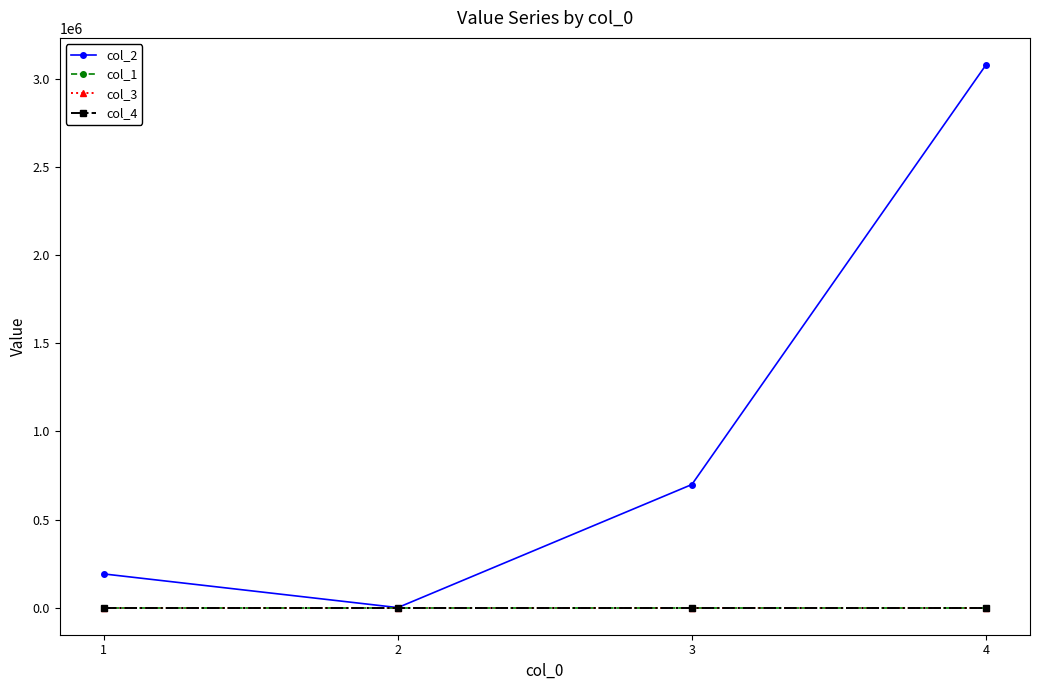

Reading left to right, list all the values displayed in this chart.

col_2: 1=191130.0	2=0.0	3=698793.7	4=3080790.0
col_1: 1=0.0	2=0.0	3=0.0	4=0.0
col_3: 1=0.0	2=0.0	3=0.0	4=0.0
col_4: 1=0.0	2=0.0	3=0.0	4=0.0